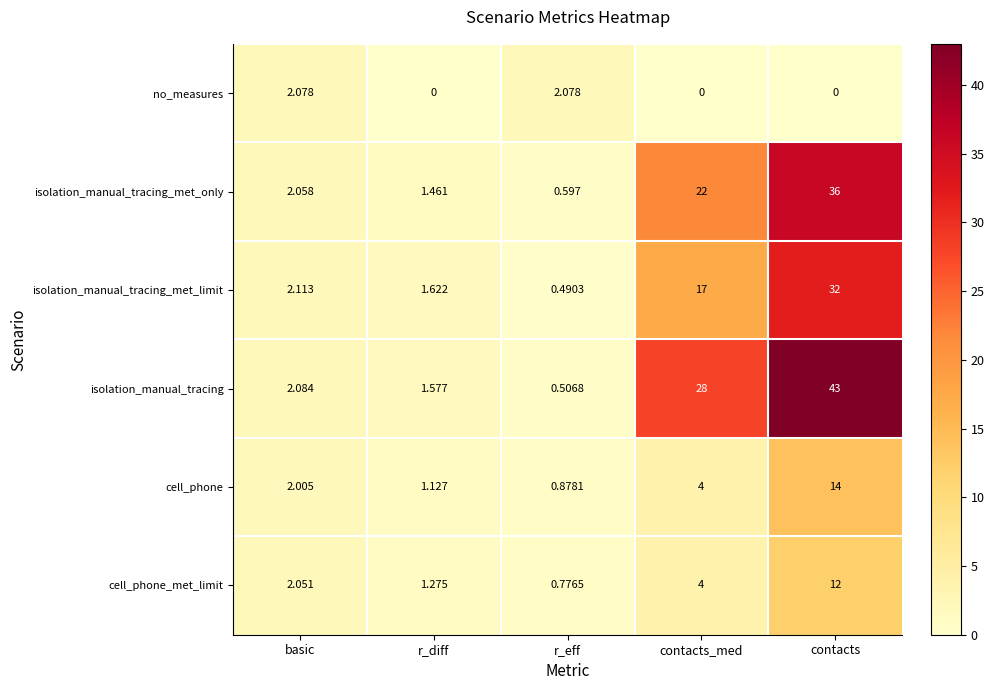

At which label is isolation_manual_tracing closest to 21?

contacts_med